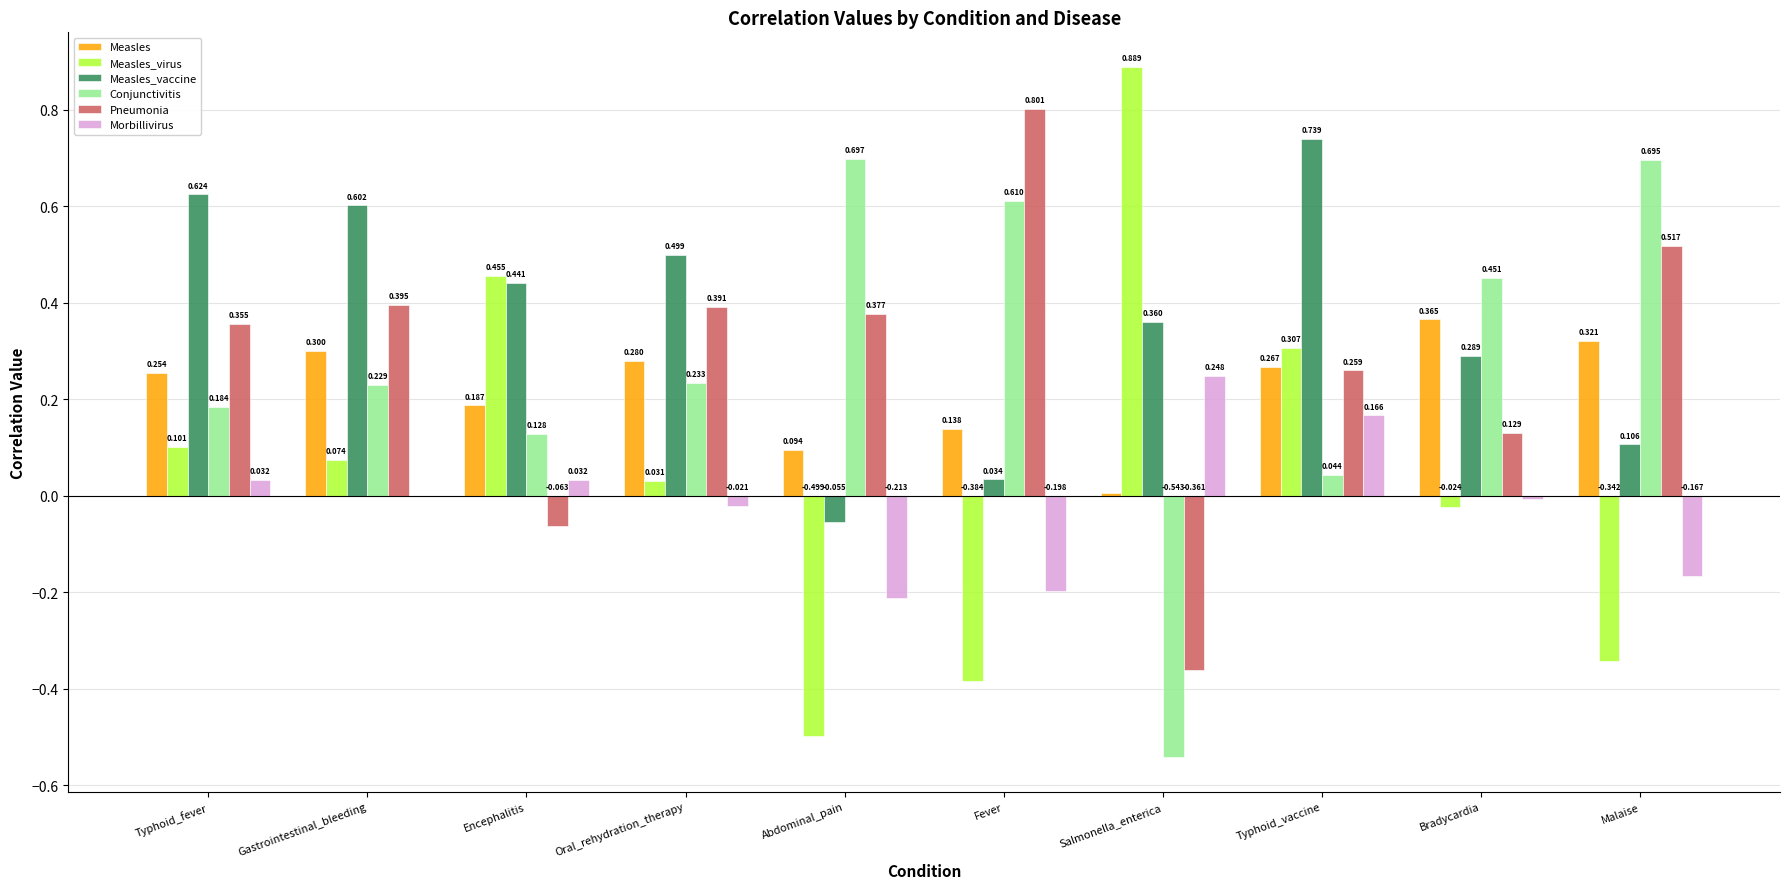

How many values in the Conjunctivitis series exceed 0?

9